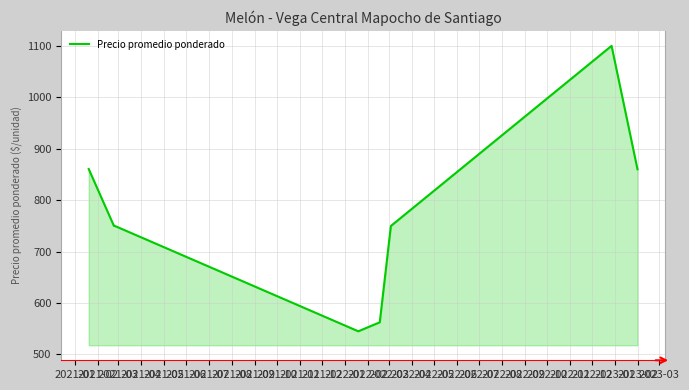

What is the maximum value shown in the chart?

1100.0